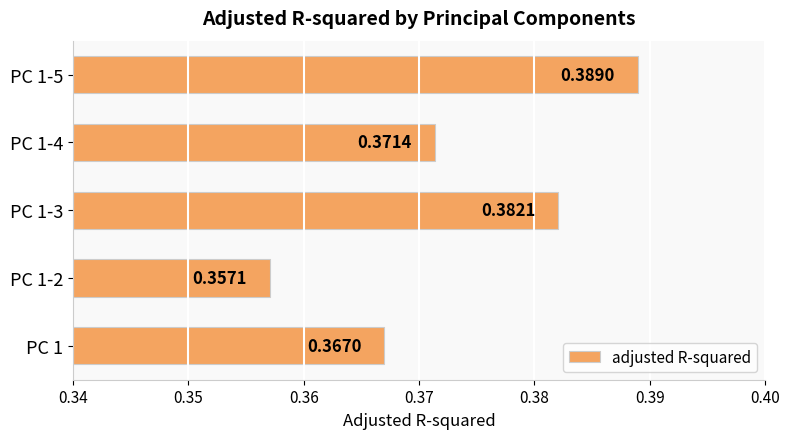

What is the sum of the values at PC 1-3 and PC 1-2?

0.7